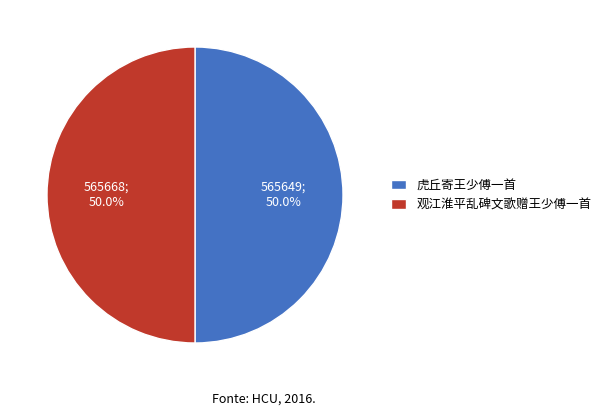

What is the ratio of the value at 观江淮平乱碑文歌赠王少傅一首 to the value at 虎丘寄王少傅一首?

1.0